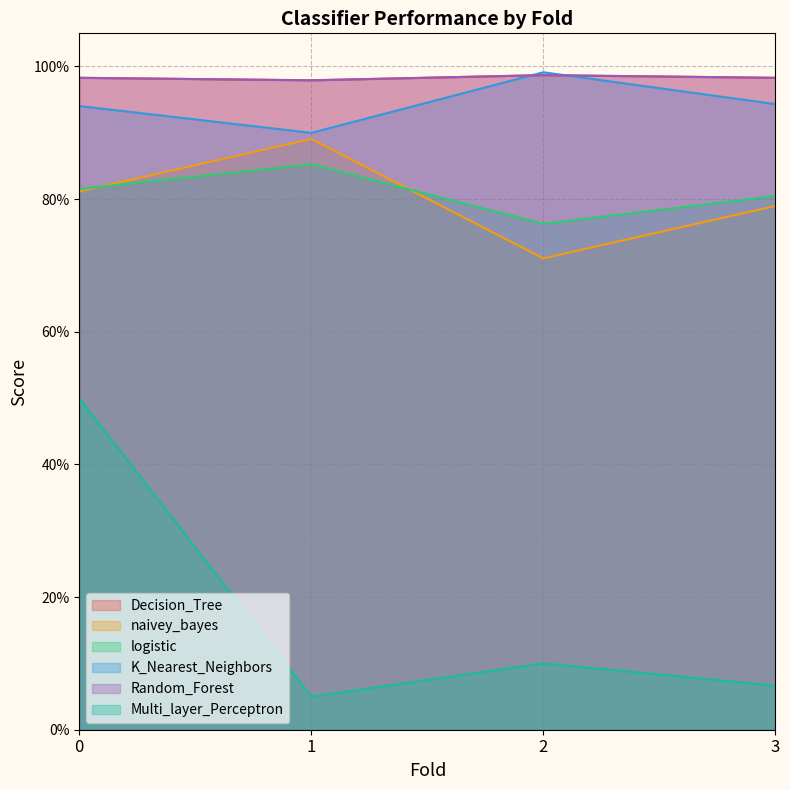

Where is the first local maximum for Decision_Tree?

2